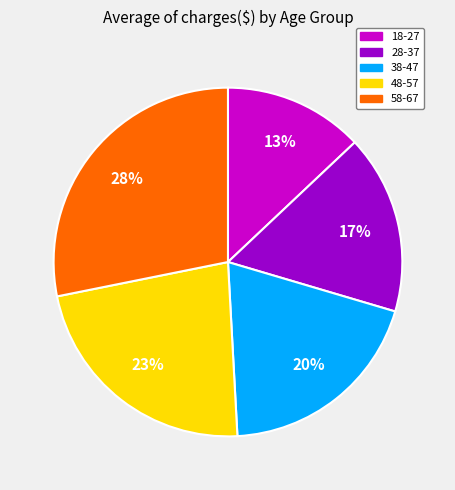

To the nearest percent, what is the average slice percentage?

20%